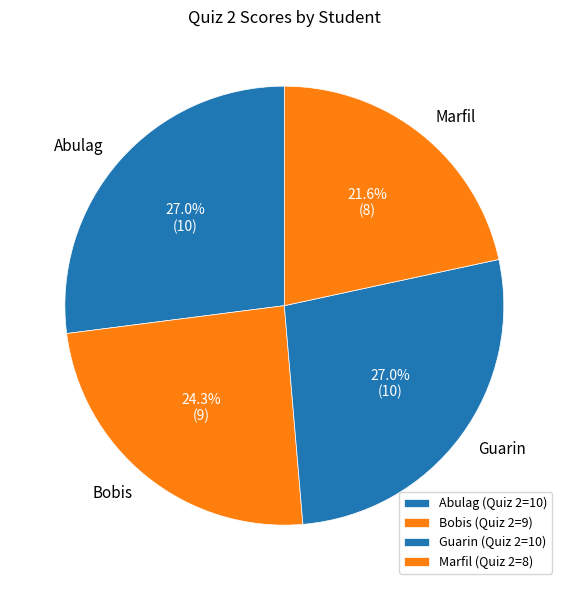

Count the number of slices in the pie.

4